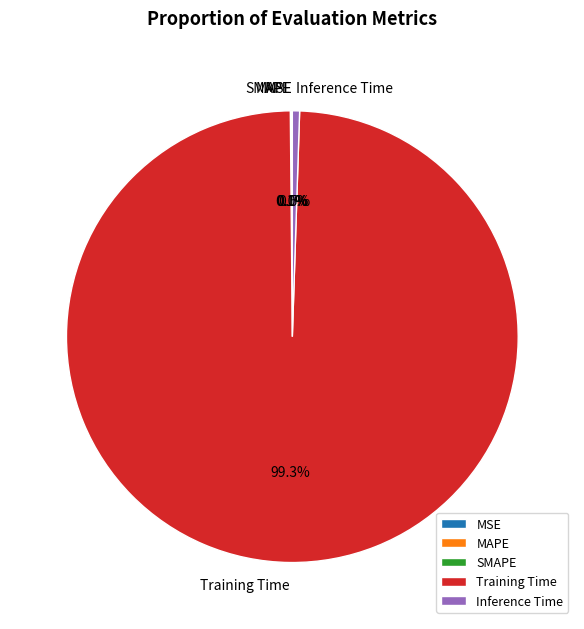

Which slice is the largest?

Training Time